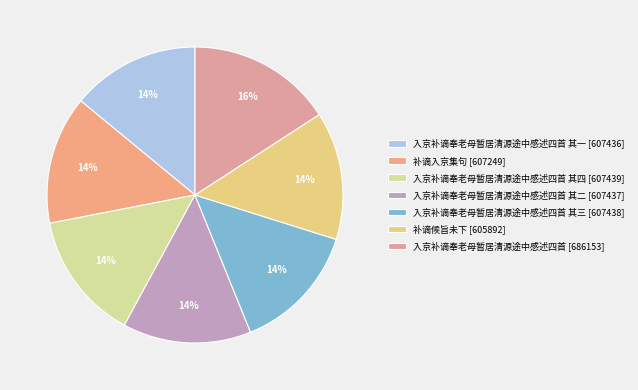

Is there any slice that represents more than half of the pie?

No